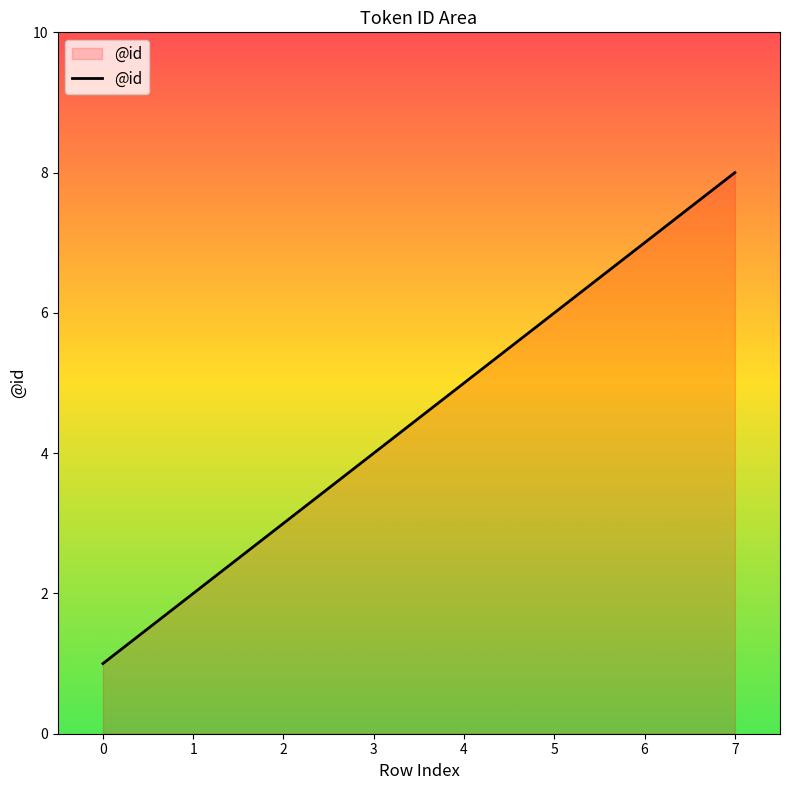

What is the change in value from 0 to 7?

+7